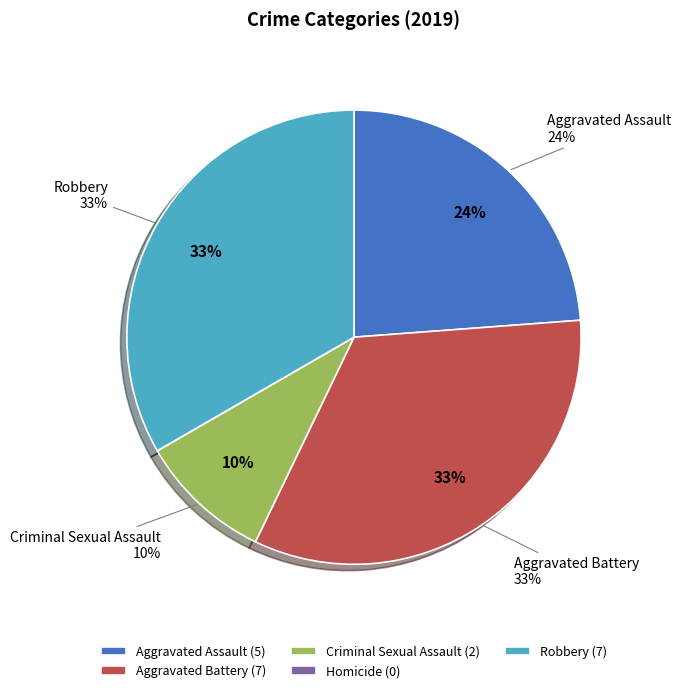

What percentage is the Aggravated Battery slice, to the nearest percent?

33%